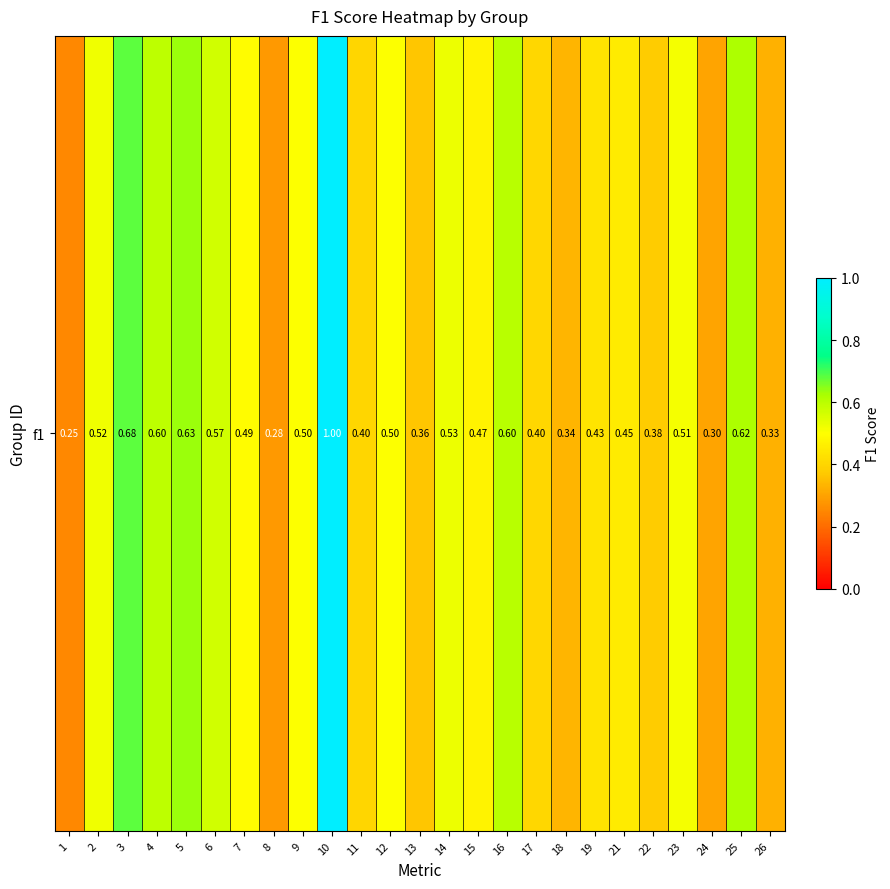

The chart shows a value of 0.5 at 26. True or false?

False